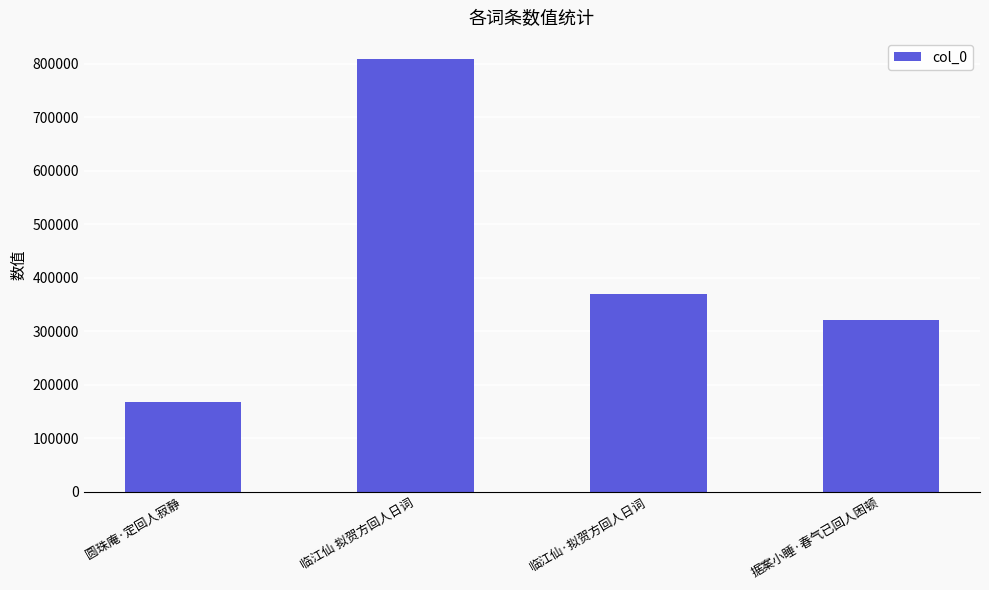

List the labels in order of value, smallest first.

圆珠庵·定回人寂静, 据案小睡·春气已回人困顿, 临江仙·拟贺方回人日词, 临江仙 拟贺方回人日词